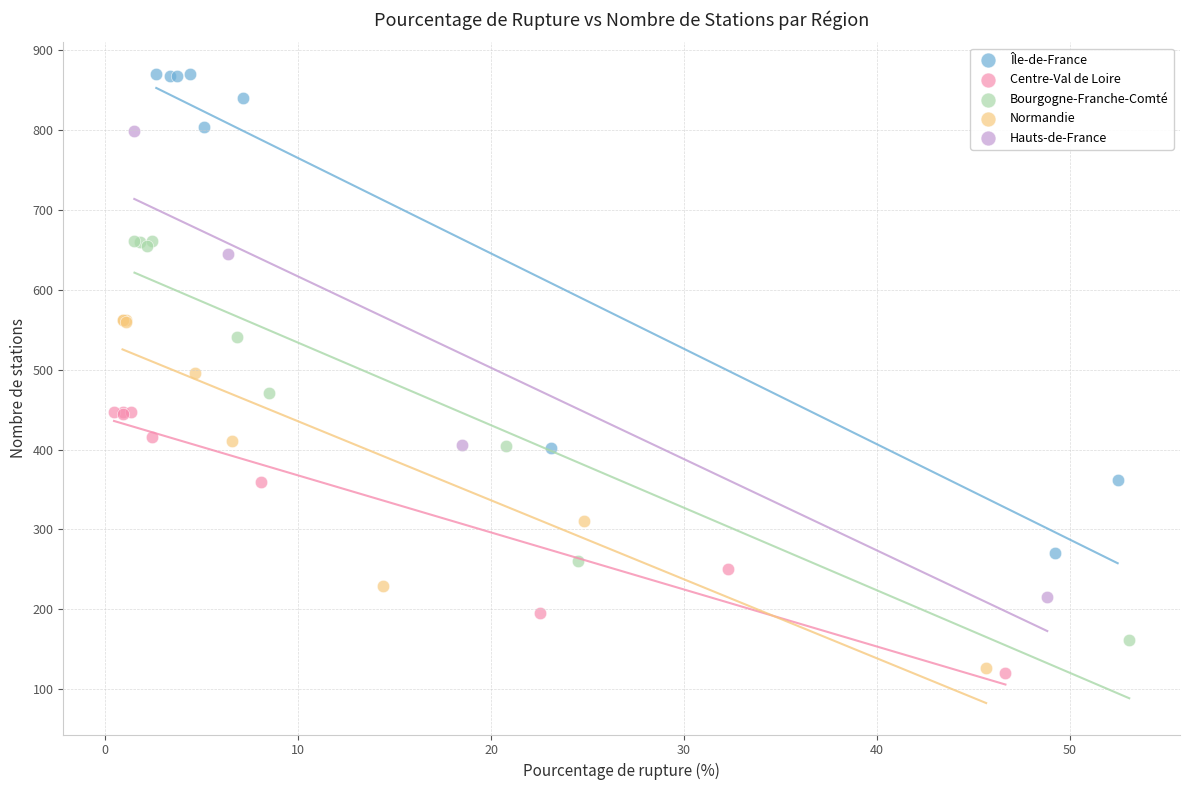

What are all the series names shown in the legend?

Île-de-France, Centre-Val de Loire, Bourgogne-Franche-Comté, Normandie, Hauts-de-France